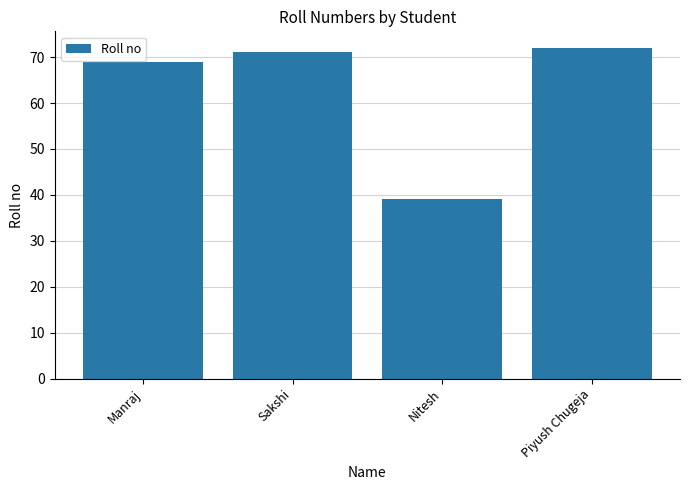

What is the average value?

63